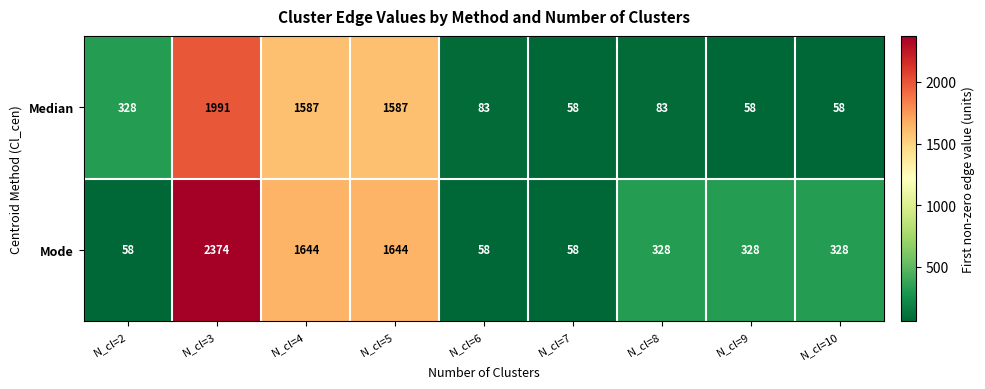

What is the minimum value shown in the chart?

58